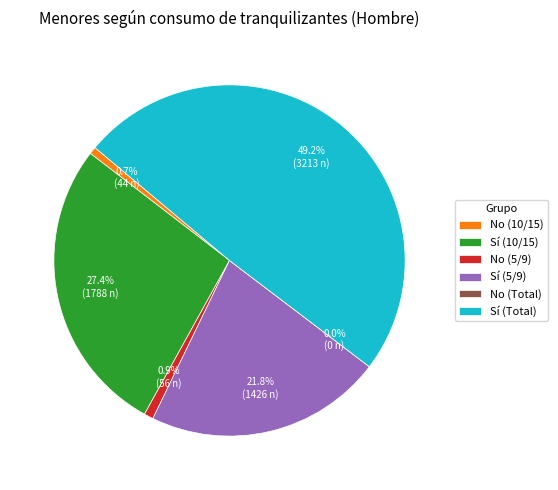

Is Sí (10/15) the majority of the pie?

No